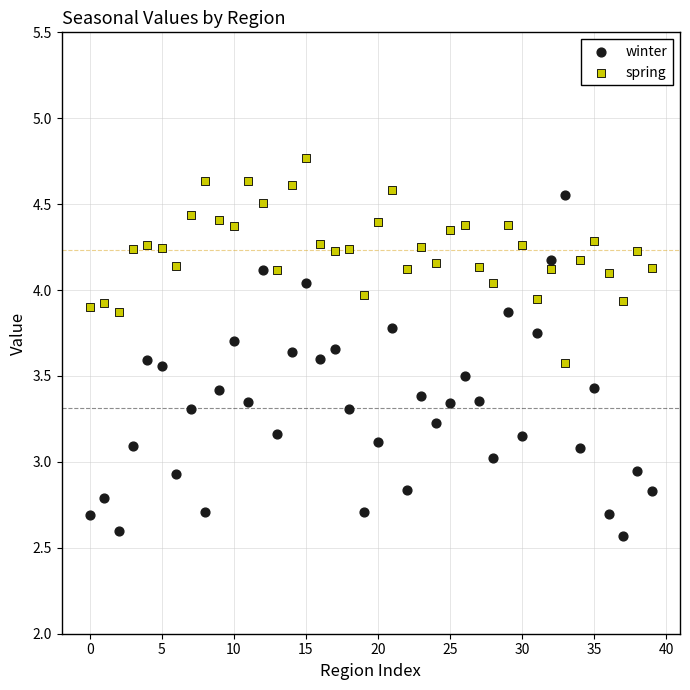

Which series reaches the minimum Y coordinate?

winter